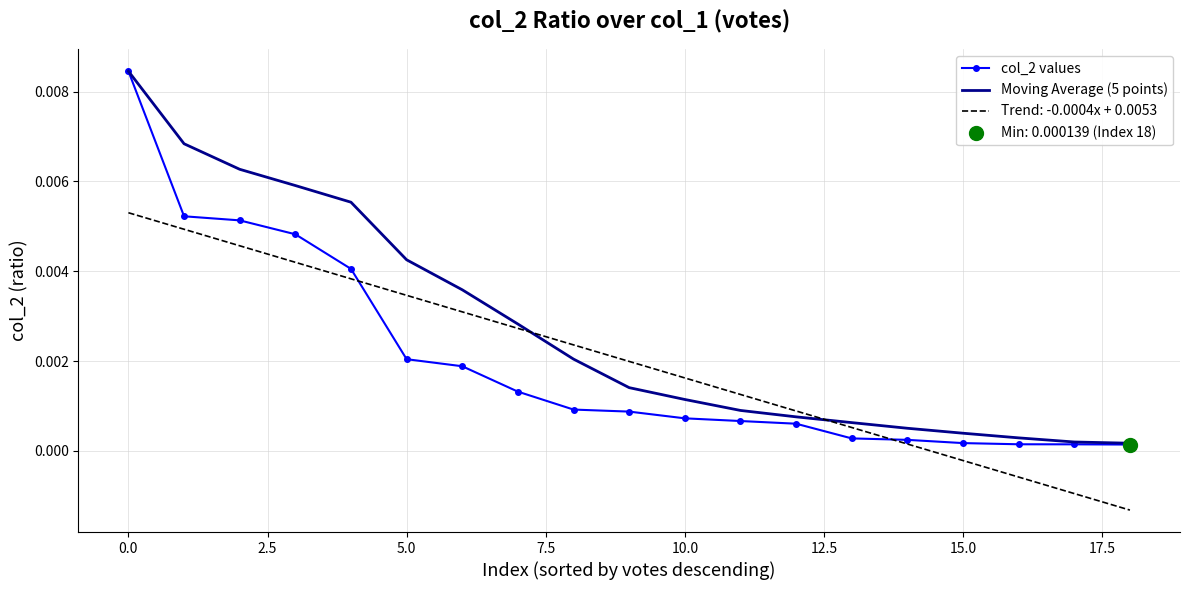

Which series has the largest total across all categories?

Moving Average (5 points)